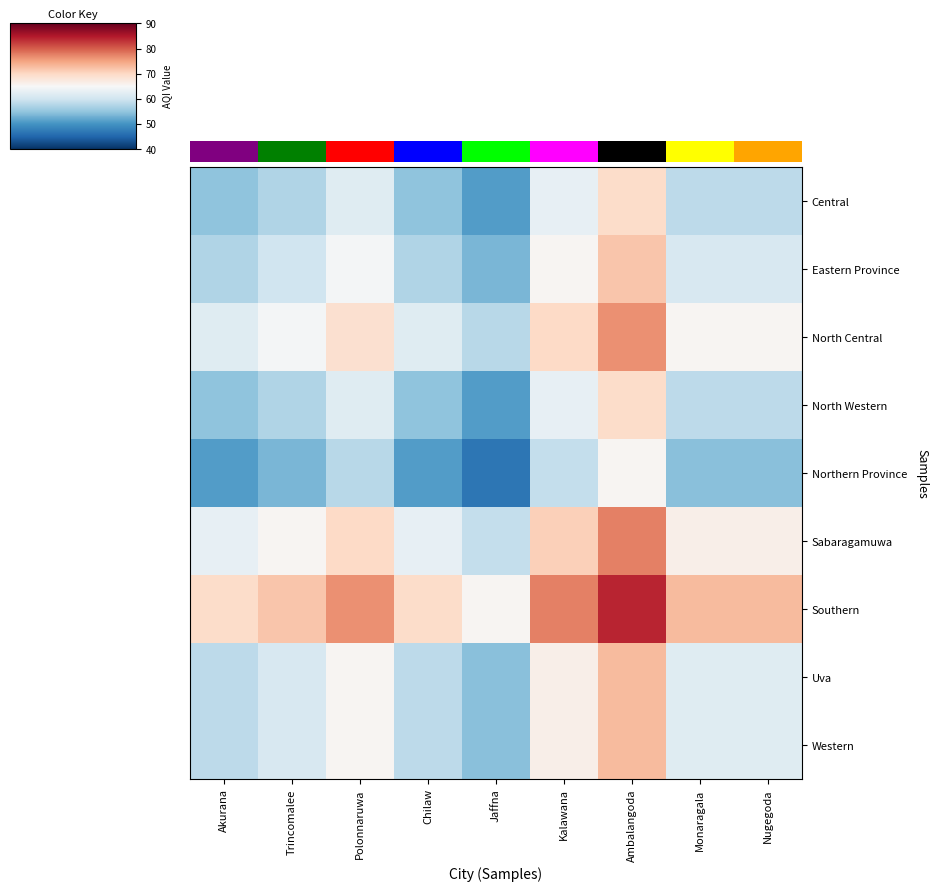

Which has a higher value, Chilaw or Monaragala?

Monaragala